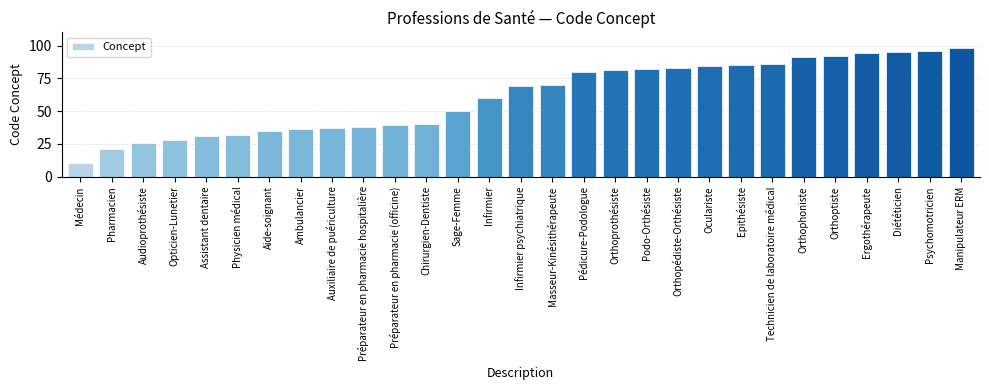

Is it true that the value at Préparateur en pharmacie hospitalière is 38?

True